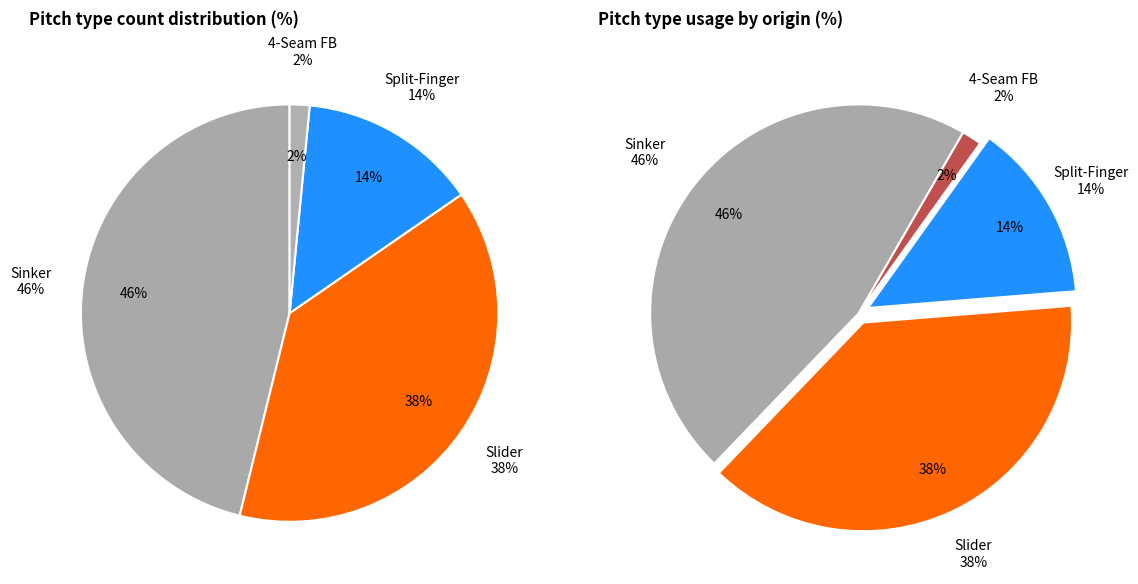

How many segments does this pie chart have?

4